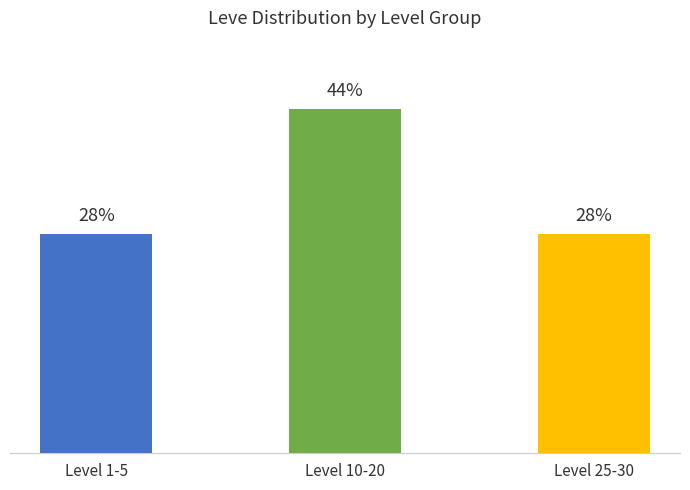

Which label corresponds to the largest value in the chart?

Level 10-20